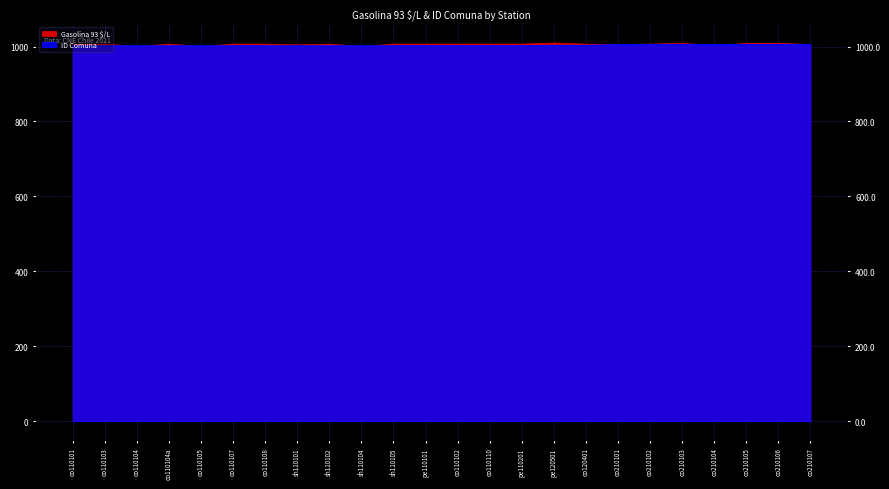

What is the label of the 4th point from the right?

co210104